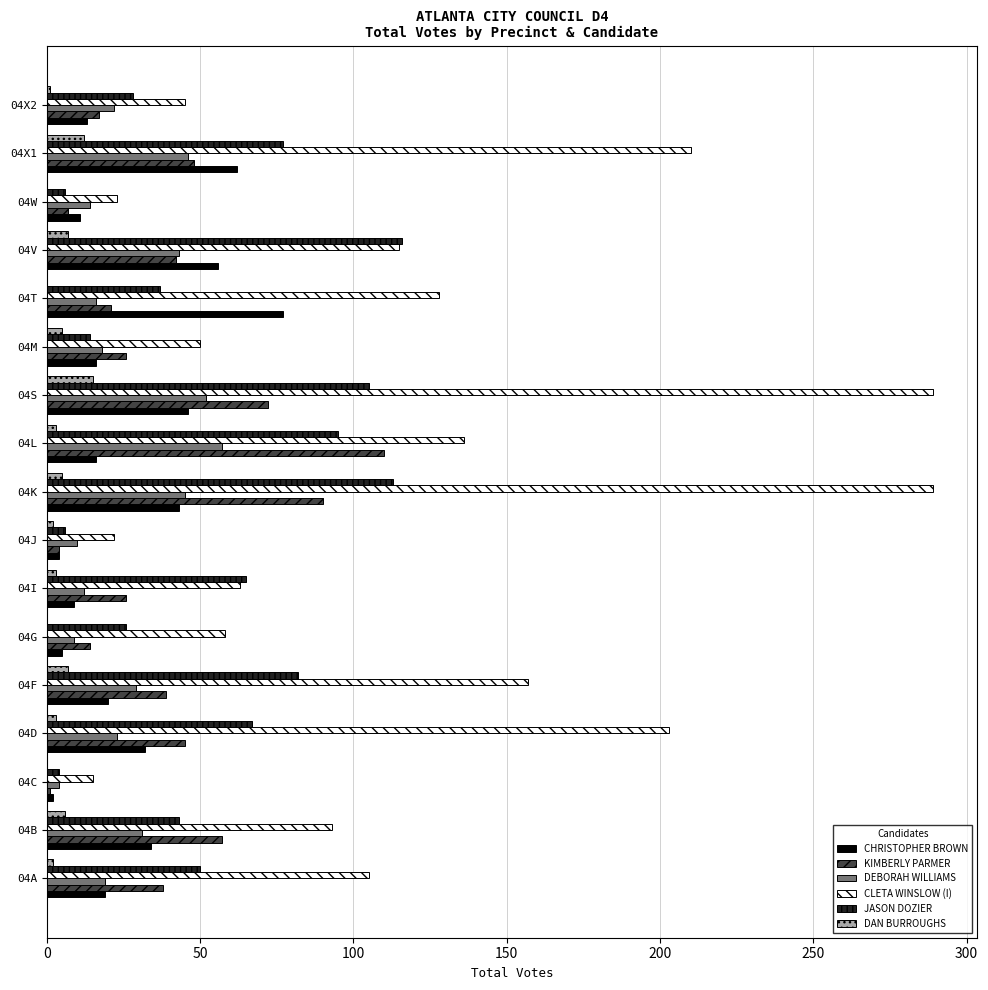

Which series changed the most between 04A and 04C?

CLETA WINSLOW (I)